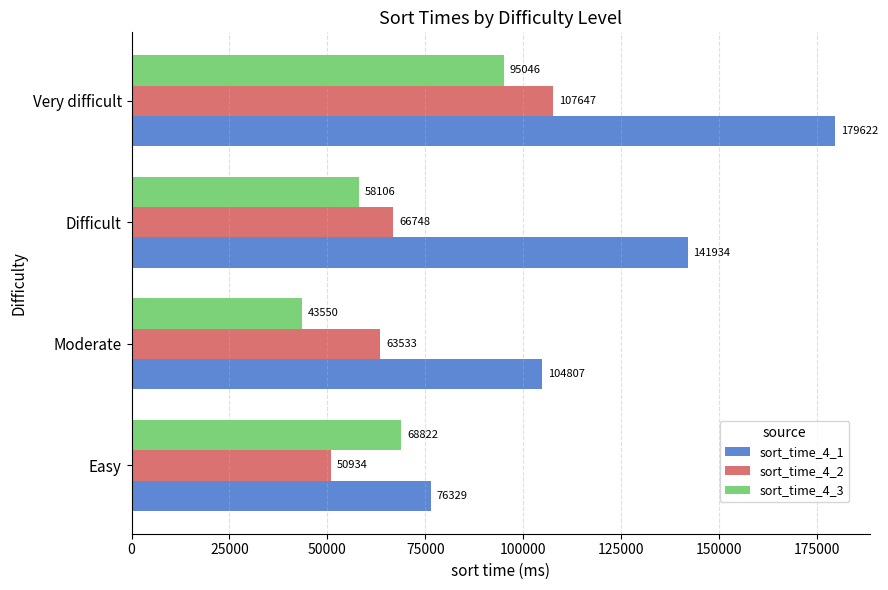

The sort_time_4_1 series shows 76329 at Easy. True or false?

True